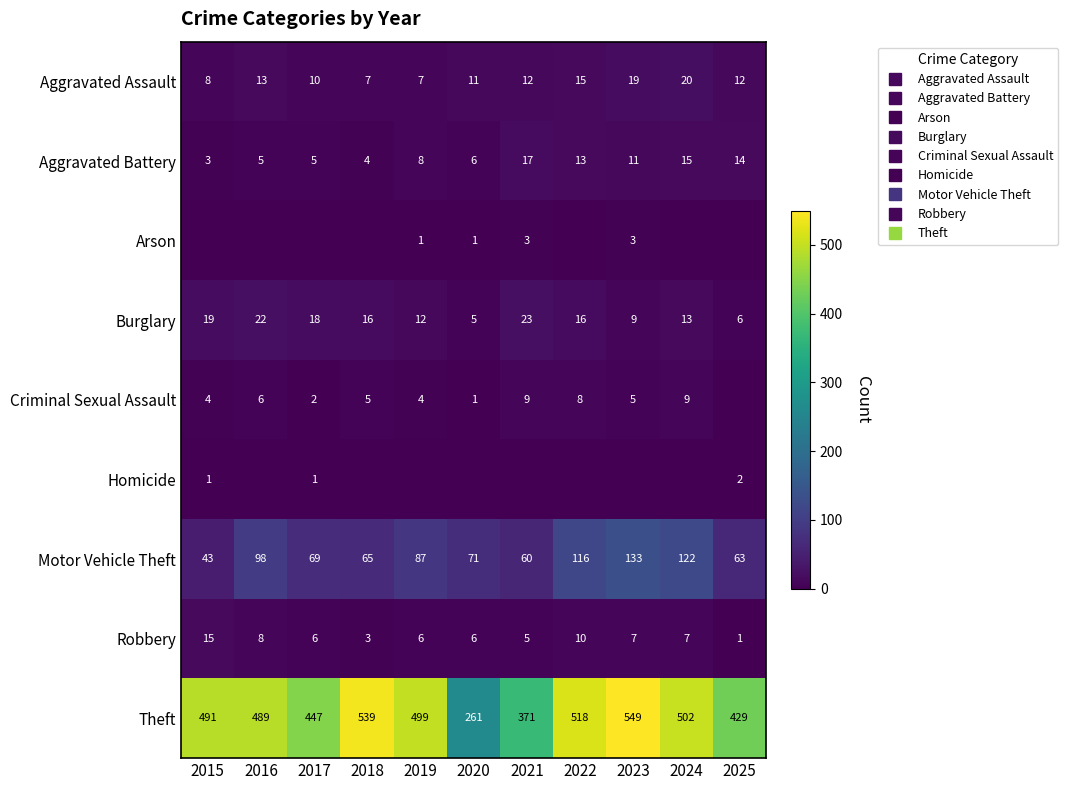

Is the value of Criminal Sexual Assault at 2025 greater than the value of Burglary at 2017?

No